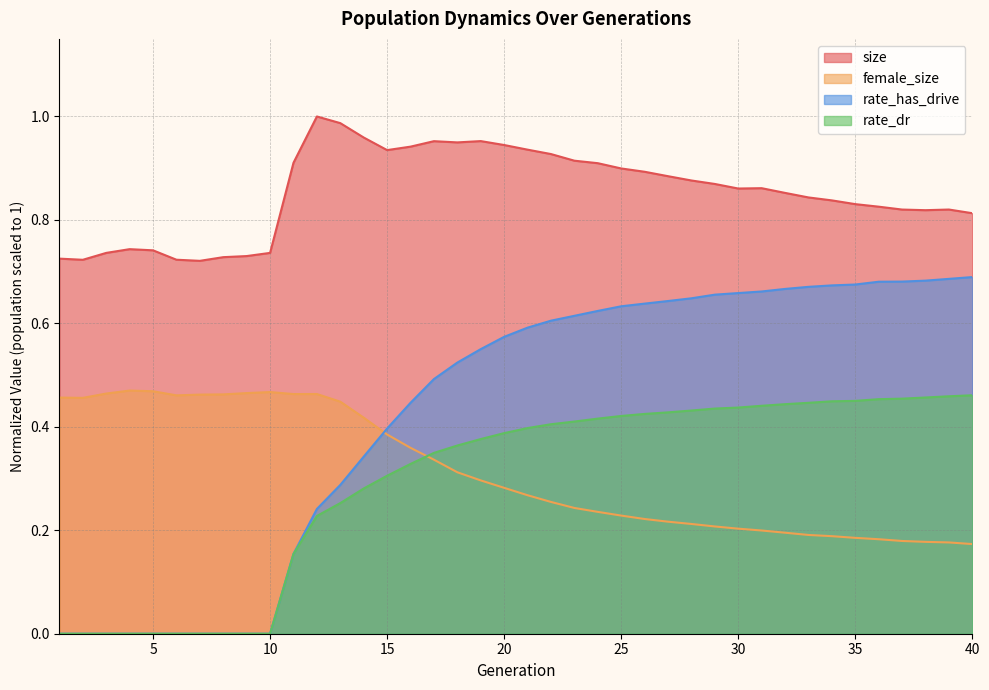

How many distinct data groups are displayed?

4